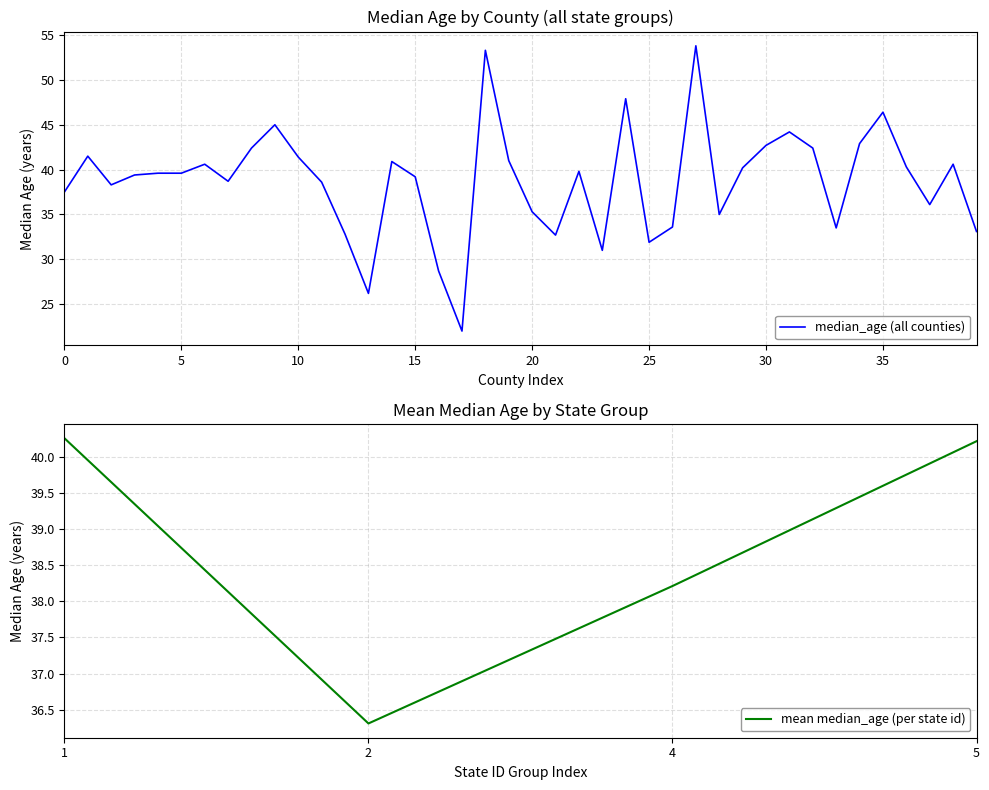

Does the chart display data point markers on the line(s)?

No